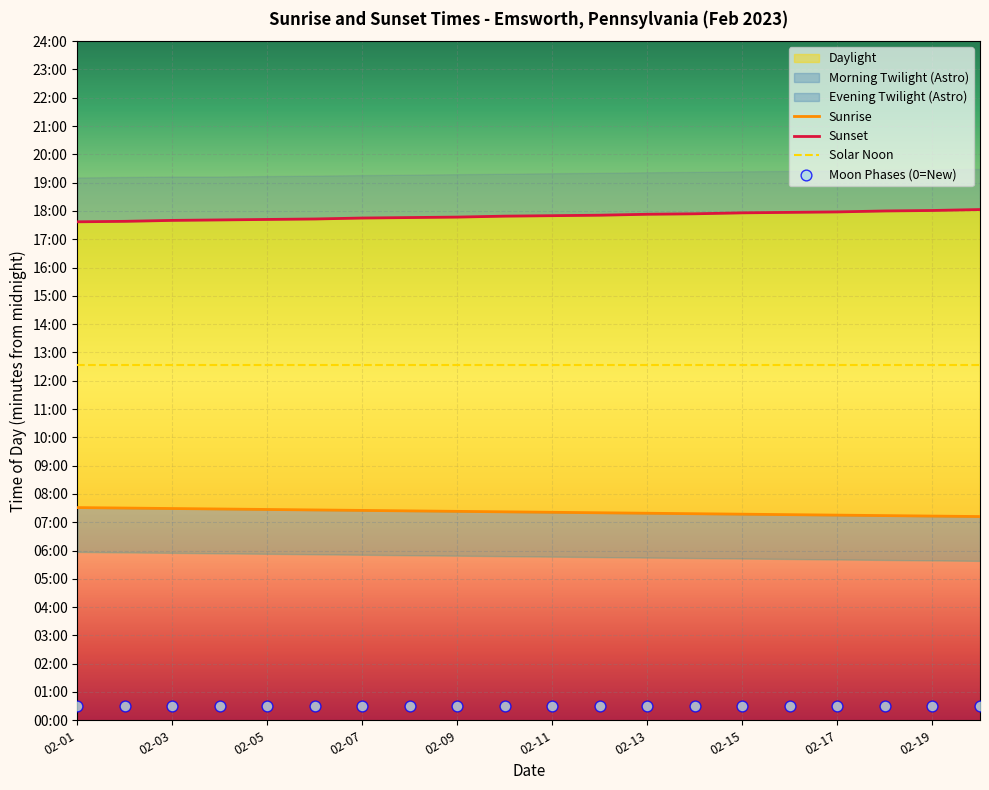

Which series has the largest Y range (max minus min)?

Sunset